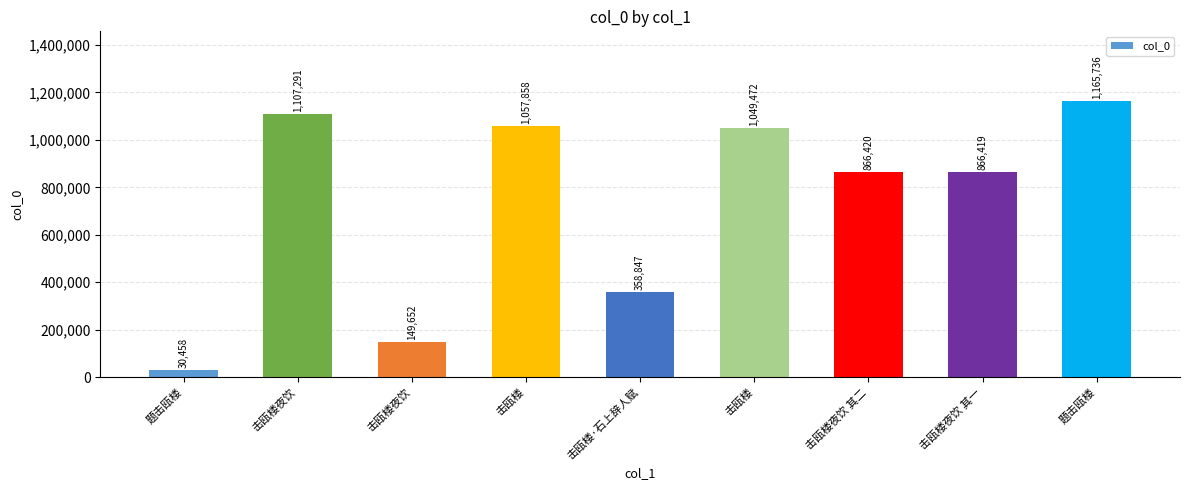

Does the chart contain any negative values?

No